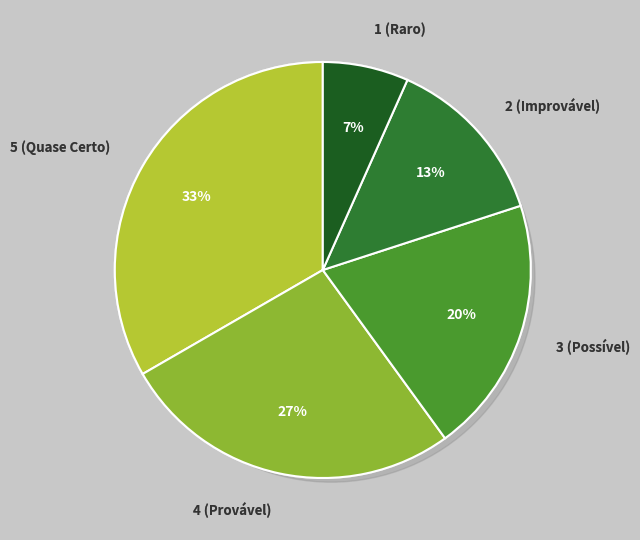

Between 3 (Possível) and 2 (Improvável), which is larger?

3 (Possível)